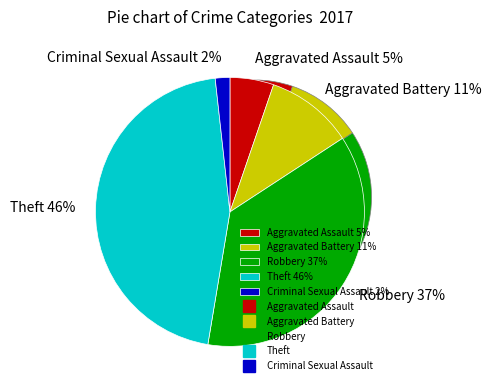

Count the number of slices in the pie.

5